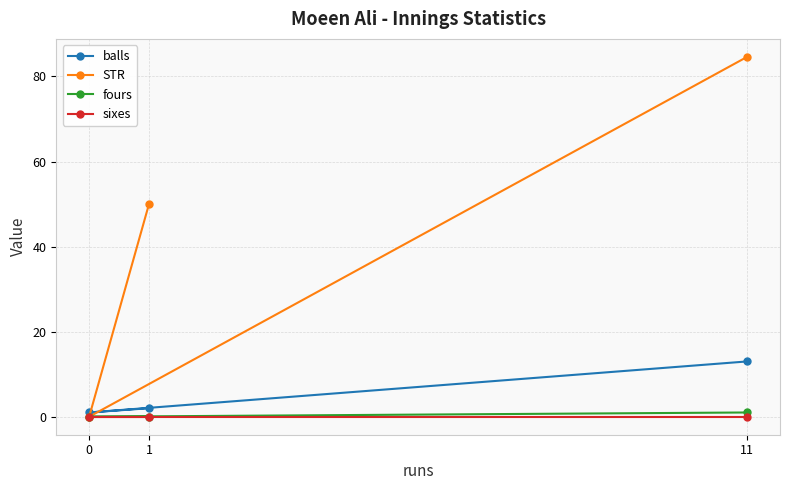

How many distinct data groups are displayed?

4